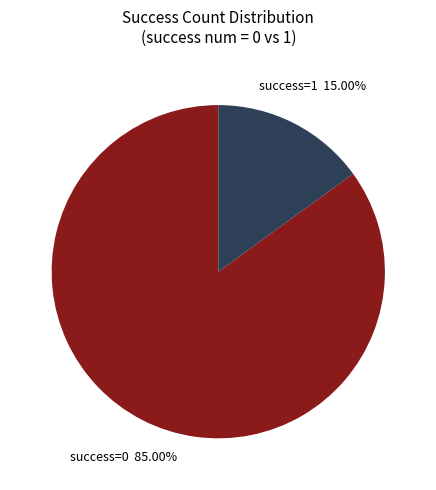

Does any single category account for the majority?

Yes